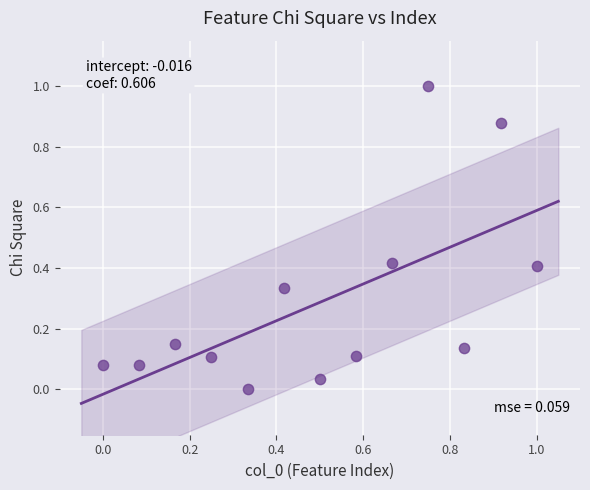

What is the range of Y values (max minus min)?

1.0